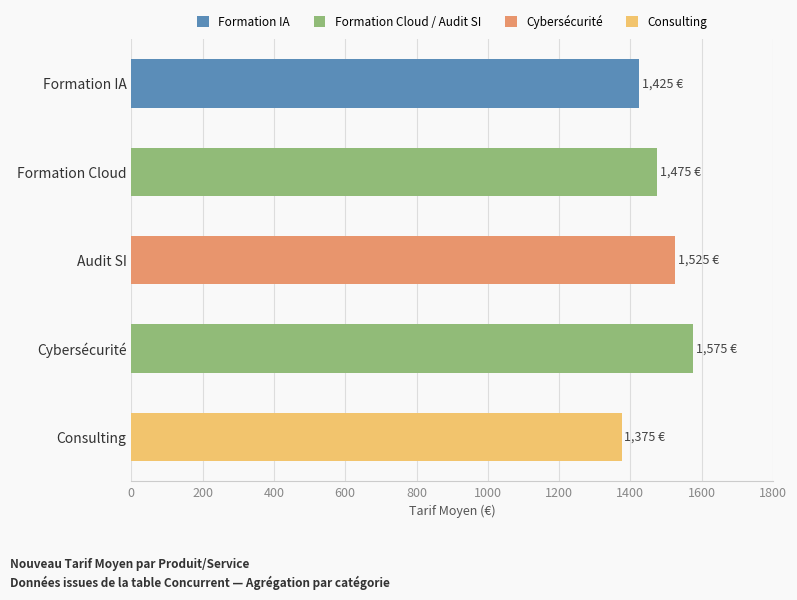

What is the smallest value displayed?

1375